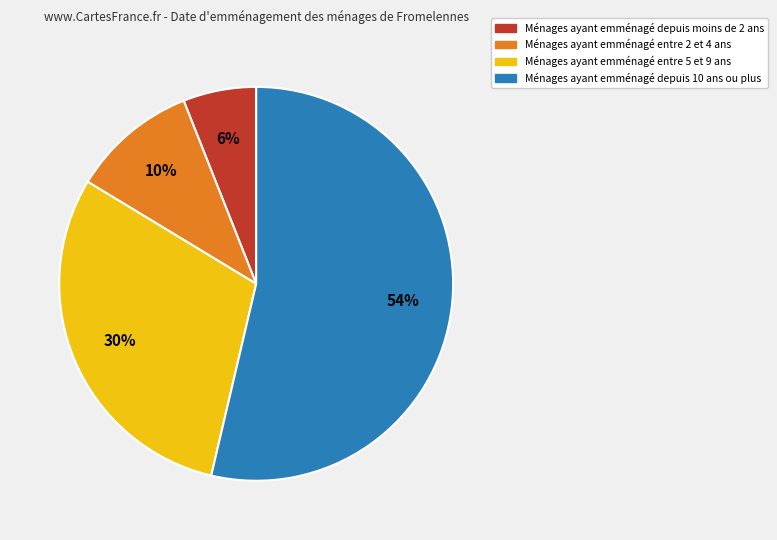

Is there a majority slice in this chart?

Yes